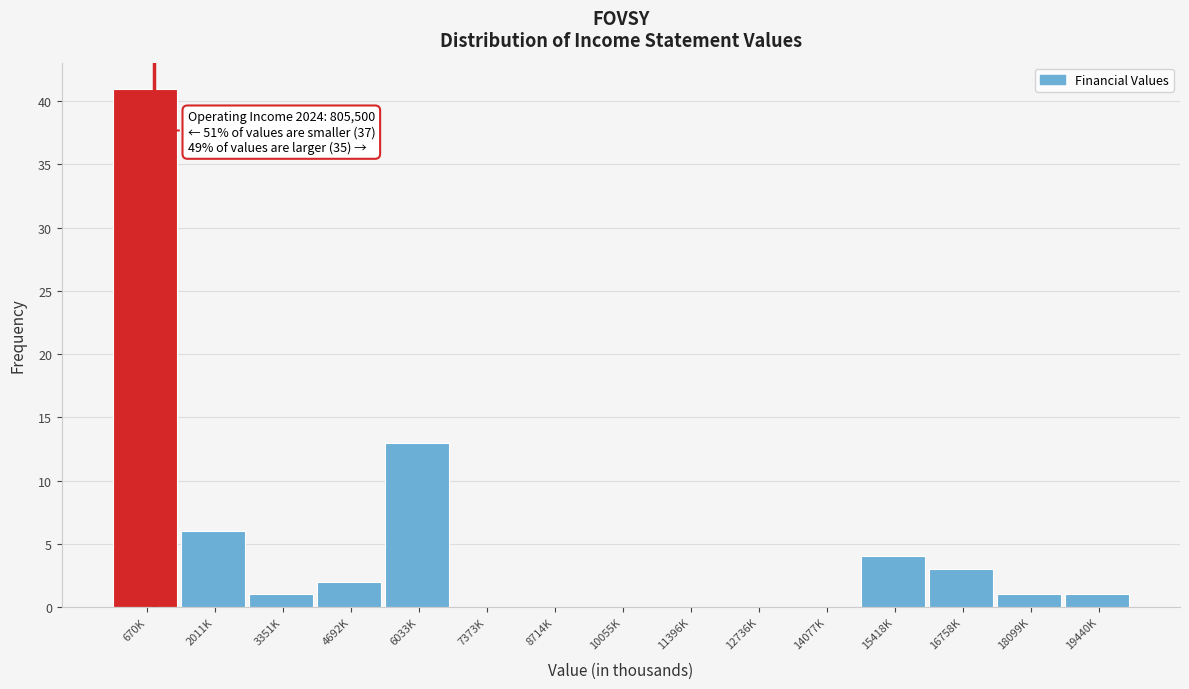

Reading left to right, list all the values displayed in this chart.

670K=41	2011K=6	3351K=1	4692K=2	6033K=13	7373K=0	8714K=0	10055K=0	11396K=0	12736K=0	14077K=0	15418K=4	16758K=3	18099K=1	19440K=1